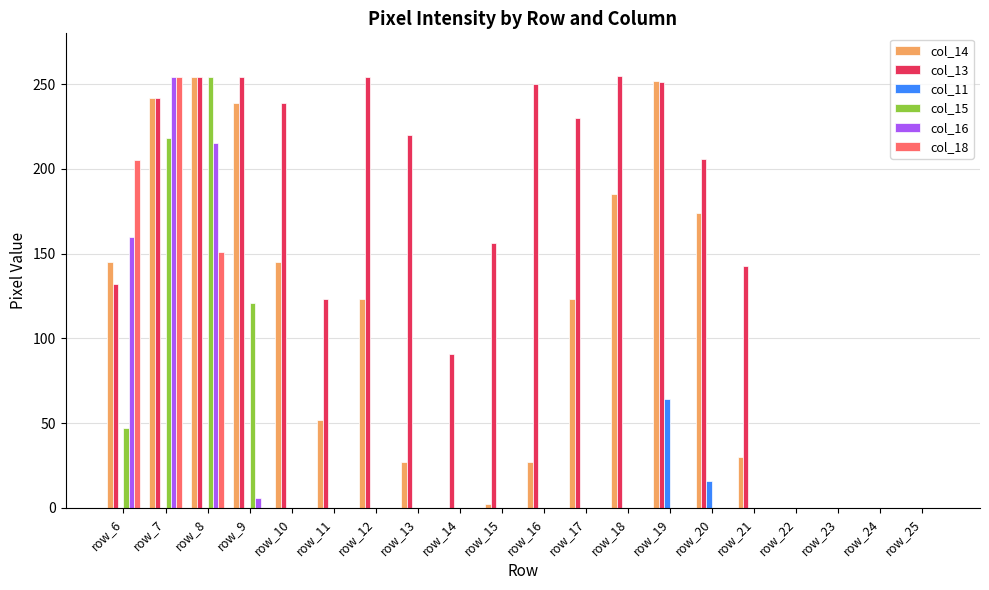

Which category has the highest value in the col_15 series?

row_8